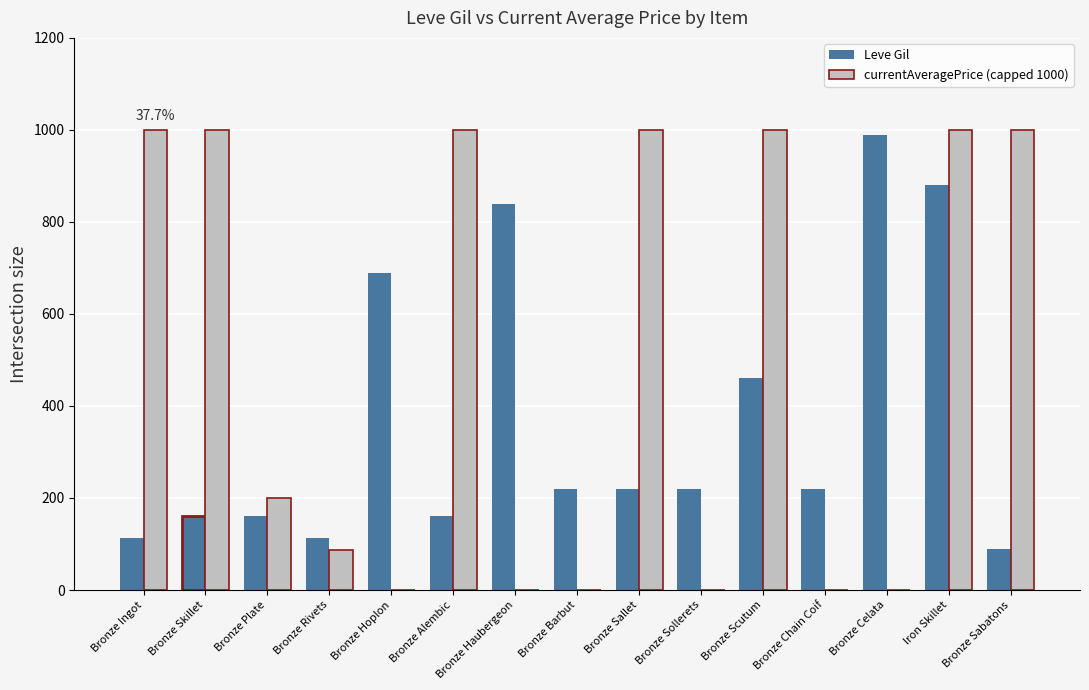

Between Bronze Barbut and Bronze Sabatons, which series saw the biggest shift?

currentAveragePrice (capped 1000)